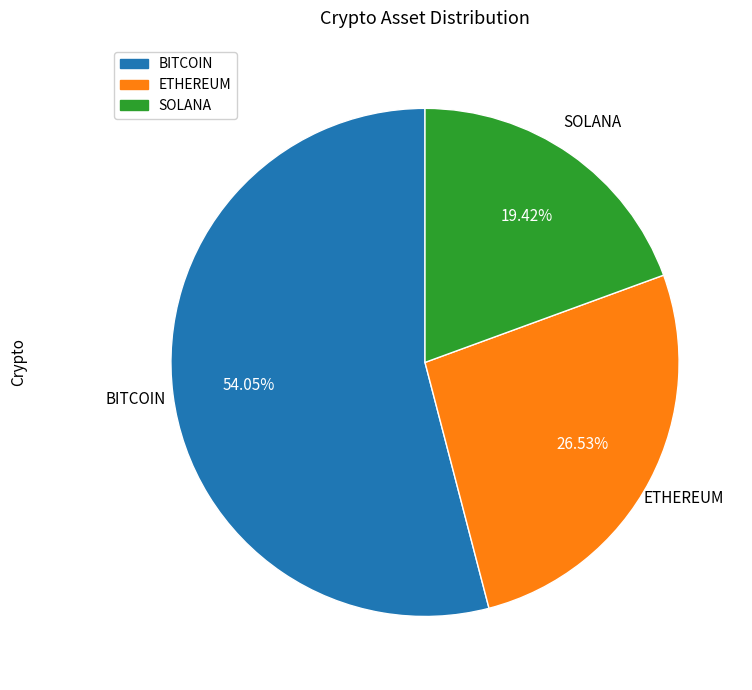

What is the smallest slice in the pie chart?

SOLANA